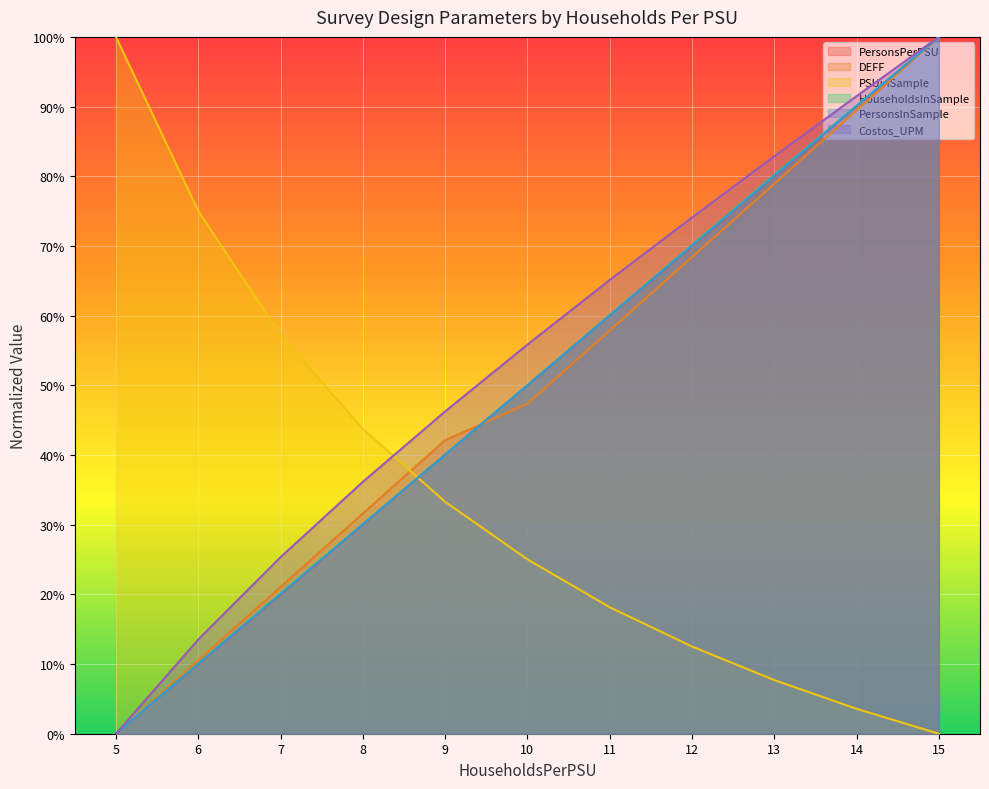

Is it true that PersonsPerPSU equals 1.3 at 15?

False